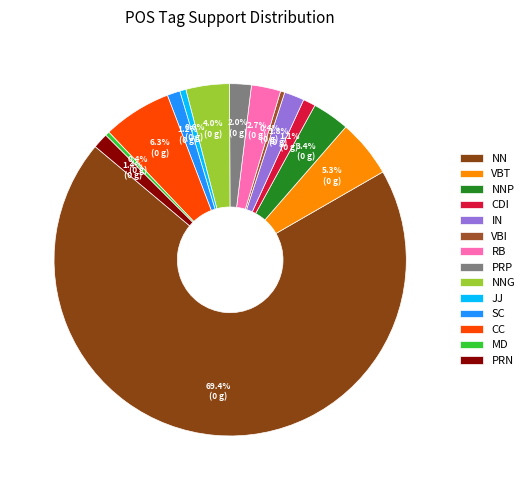

What is the smallest slice in the pie chart?

VBI